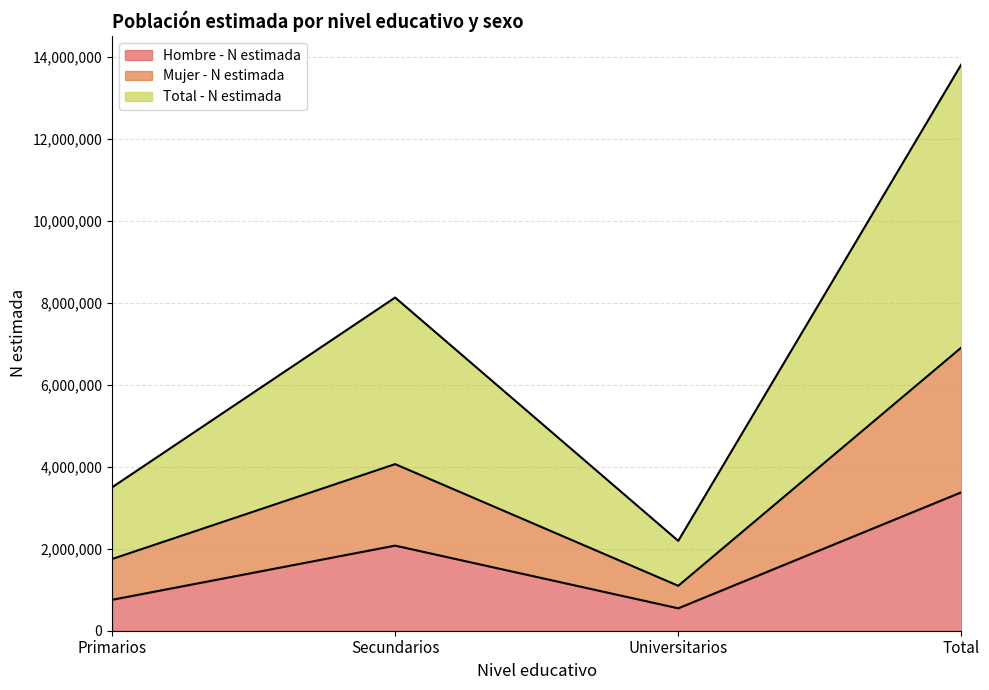

What is the label of the 2nd point from the left?

Secundarios